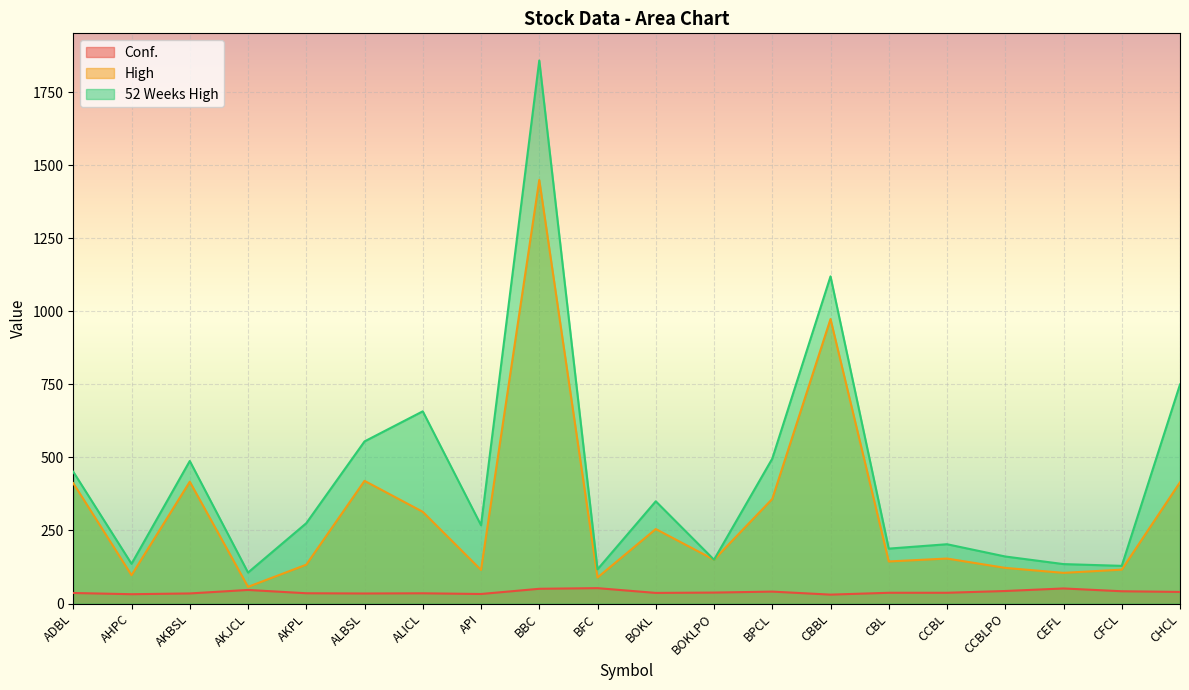

Which has a higher value, BOKLPO or AHPC?

BOKLPO